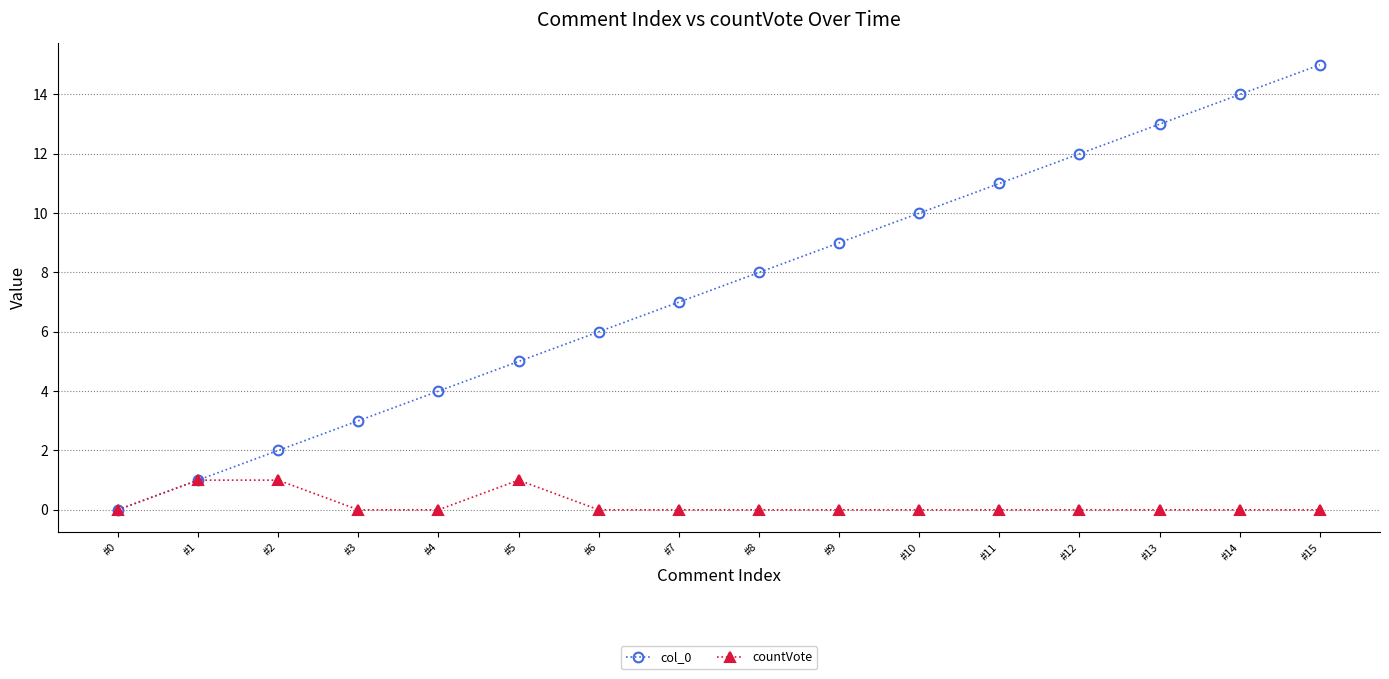

Reading right to left, what are all the values shown in this chart?

col_0: #15=15	#14=14	#13=13	#12=12	#11=11	#10=10	#9=9	#8=8	#7=7	#6=6	#5=5	#4=4	#3=3	#2=2	#1=1	#0=0
countVote: #15=0	#14=0	#13=0	#12=0	#11=0	#10=0	#9=0	#8=0	#7=0	#6=0	#5=1	#4=0	#3=0	#2=1	#1=1	#0=0